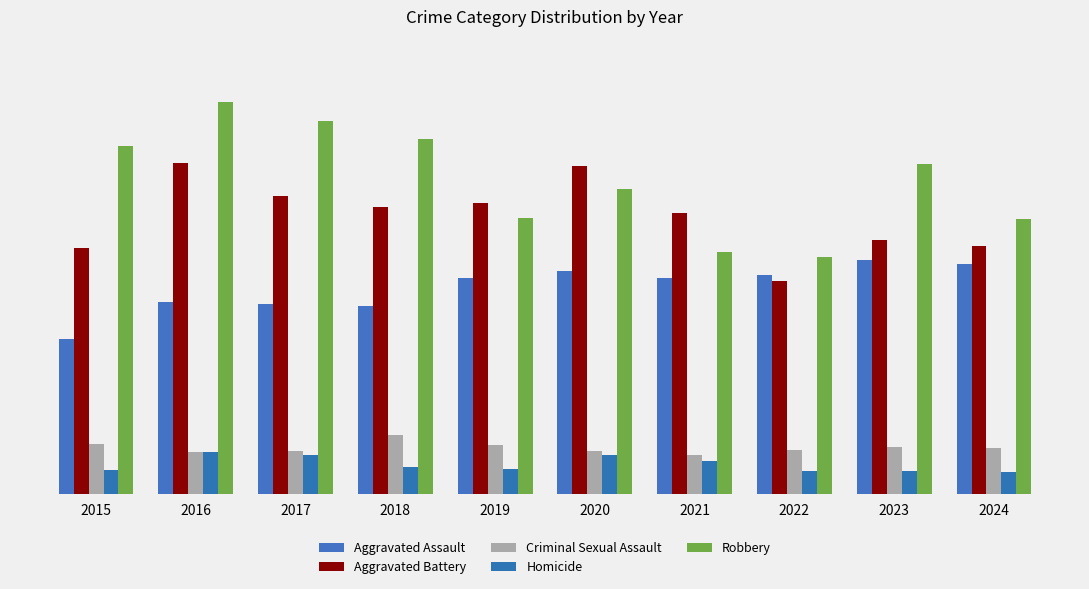

Does the chart contain stacked bars?

No